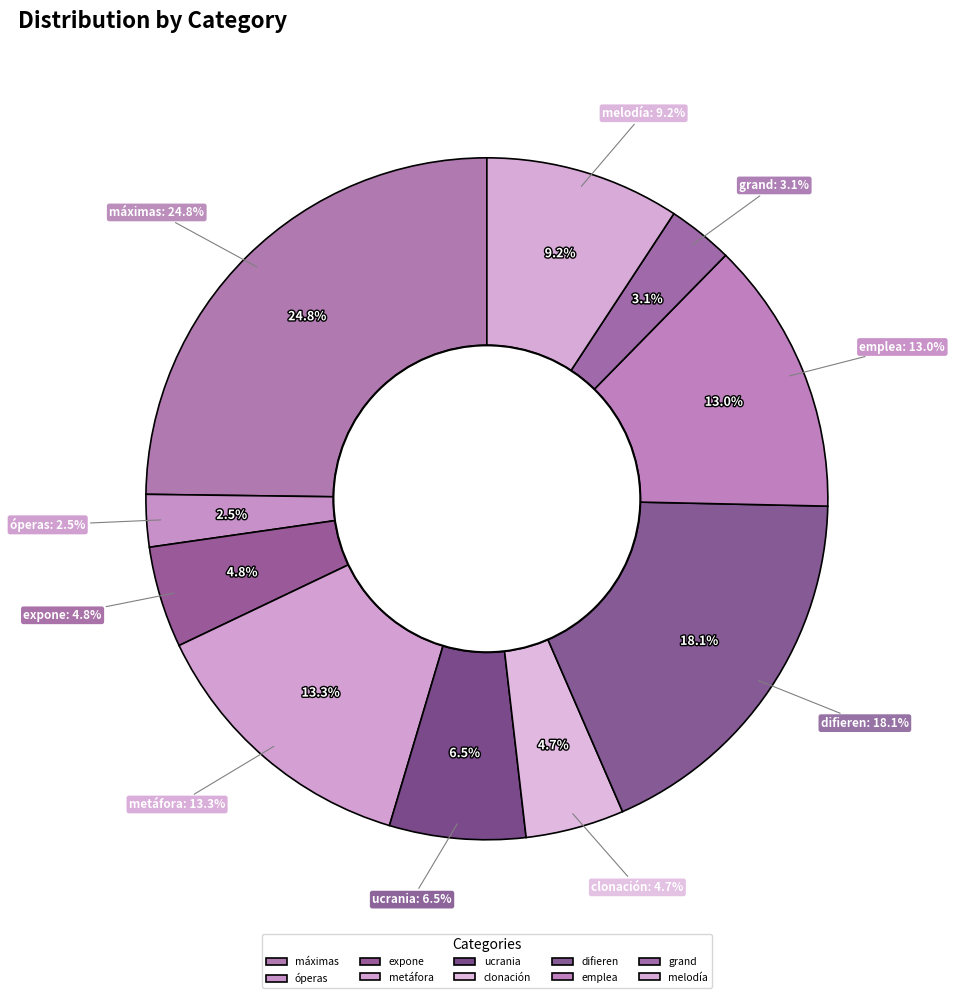

Is there a majority slice in this chart?

No